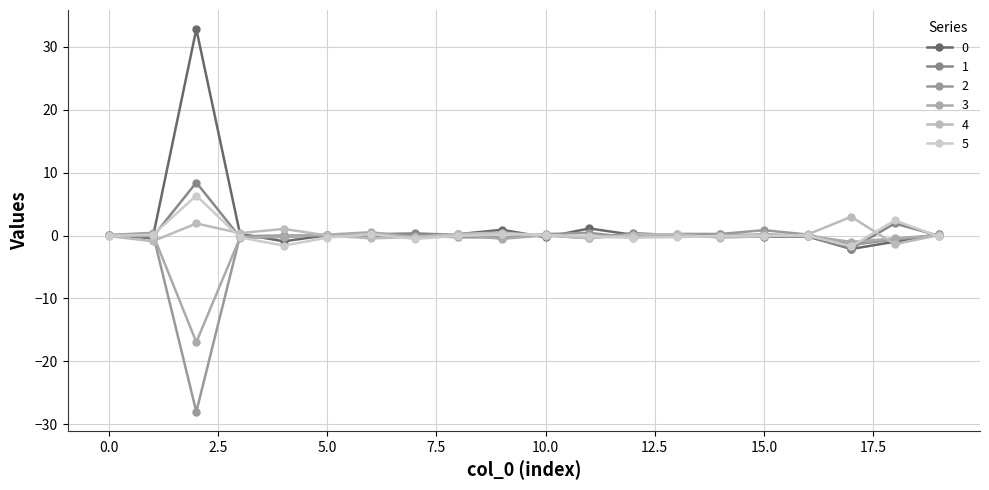

Count the number of categories in the chart.

20